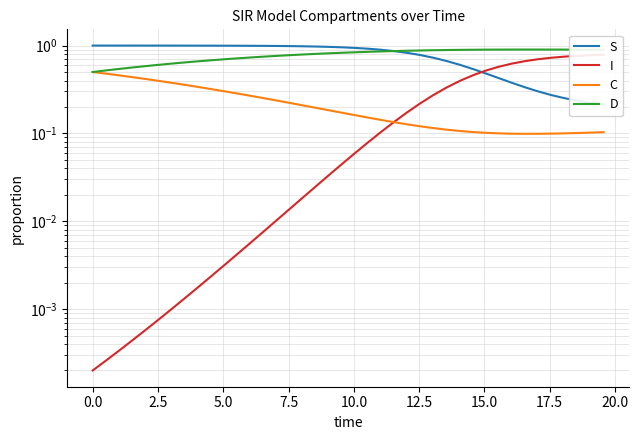

Does the chart have visible grid lines?

Yes